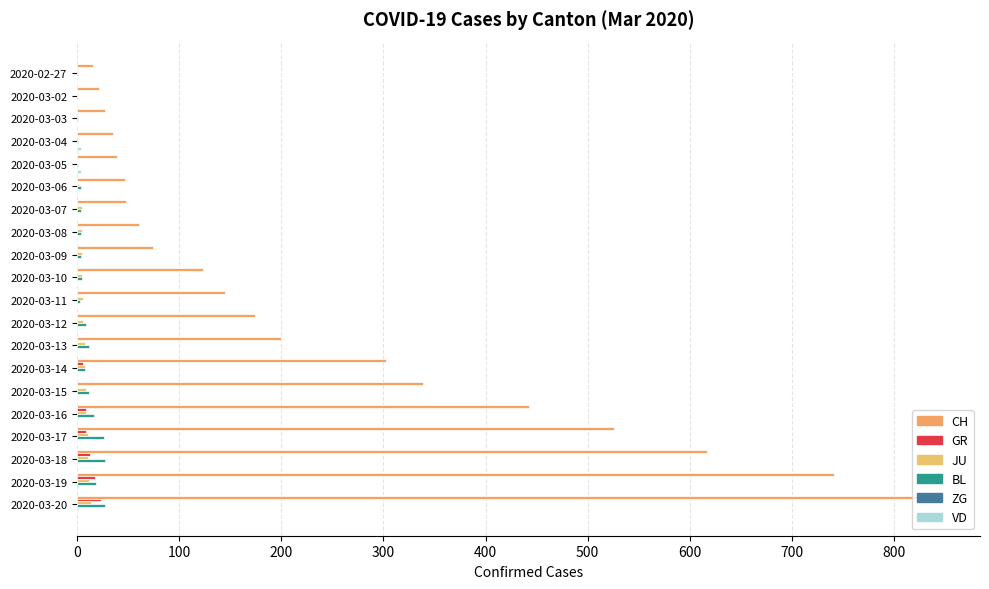

How many categories are shown in the chart?

20